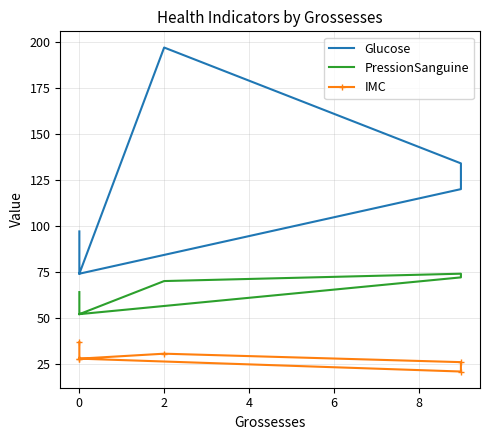

How many lines are shown in the chart?

3